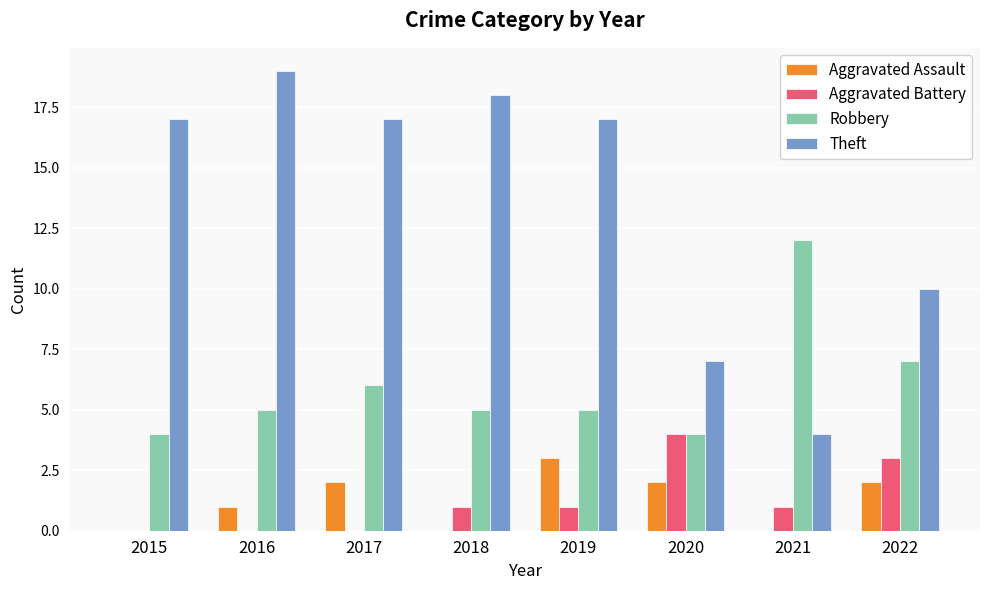

What is the average value of the Robbery series?

6